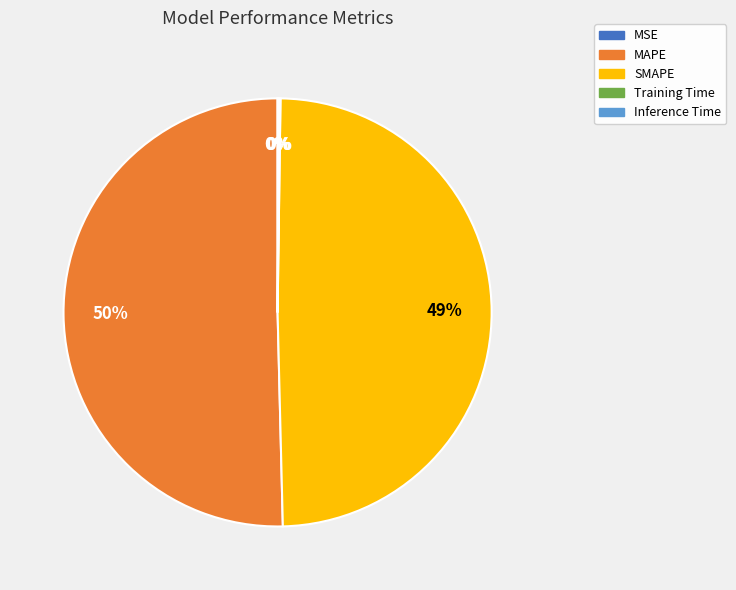

Which category accounts for the majority?

MAPE